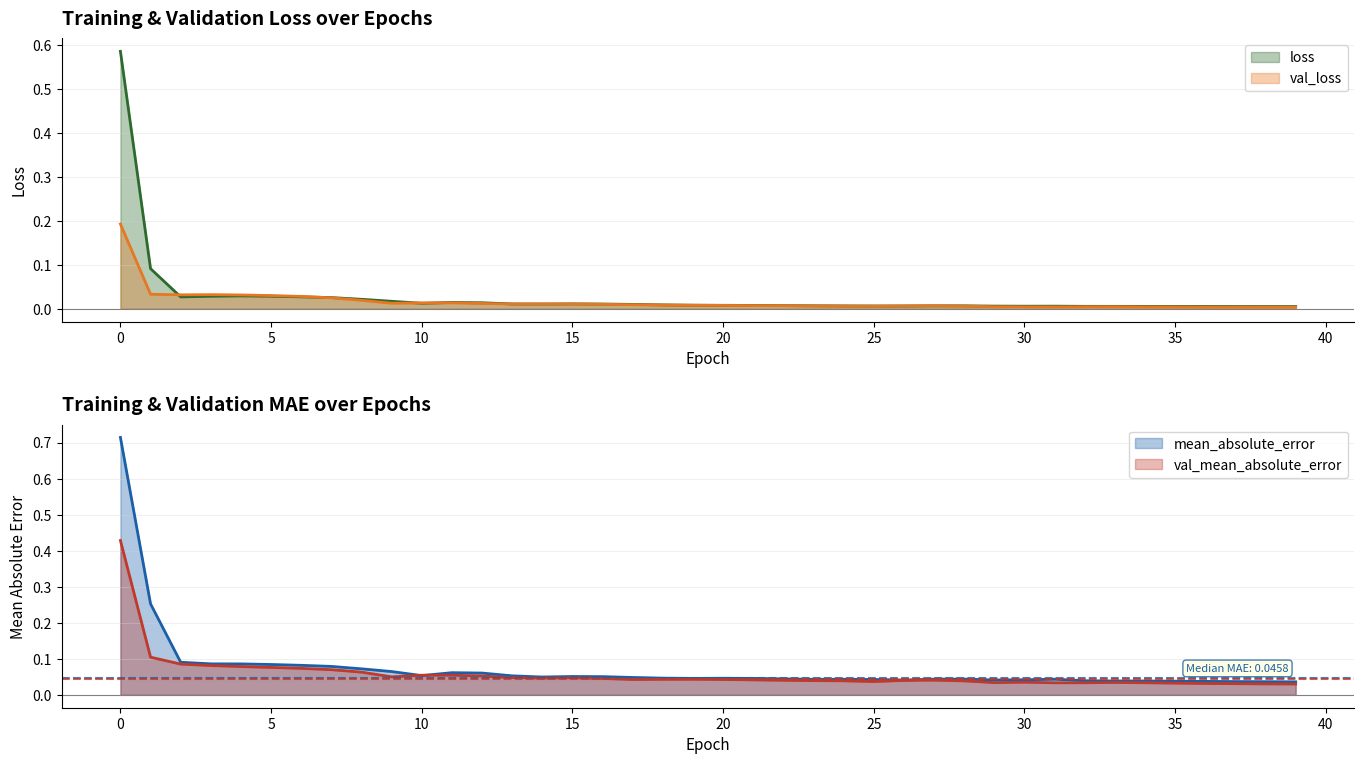

The value of mean_absolute_error at 10 is 0.1. True or false?

True